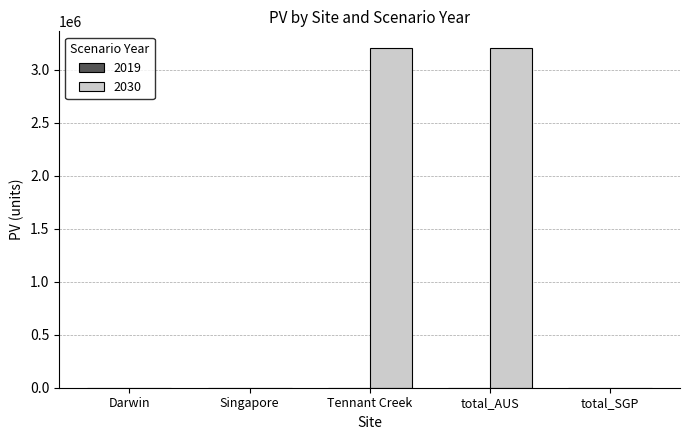

What is the sum of all values?

6401890.5